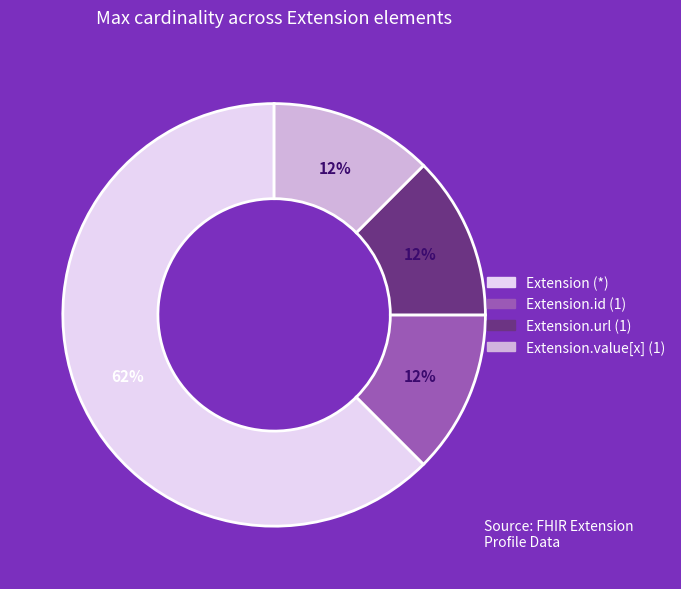

How many slices are in this pie chart?

4